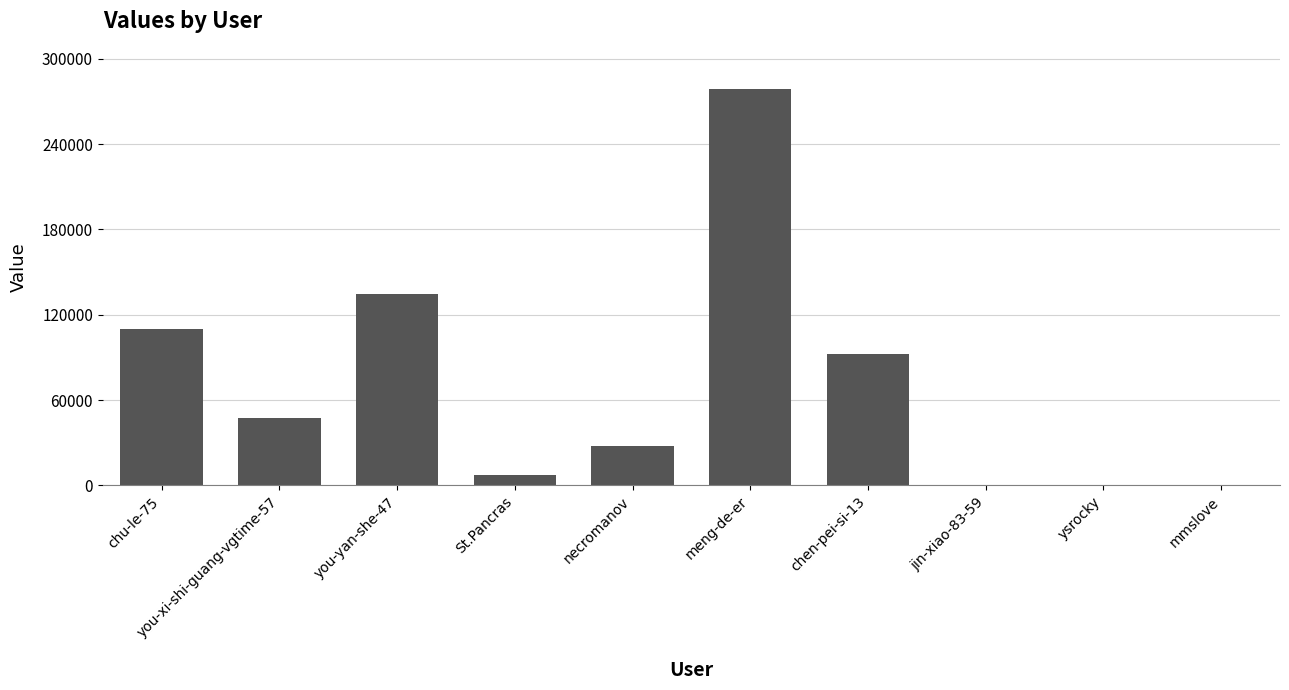

Is it true that the value at meng-de-er is 279200?

True